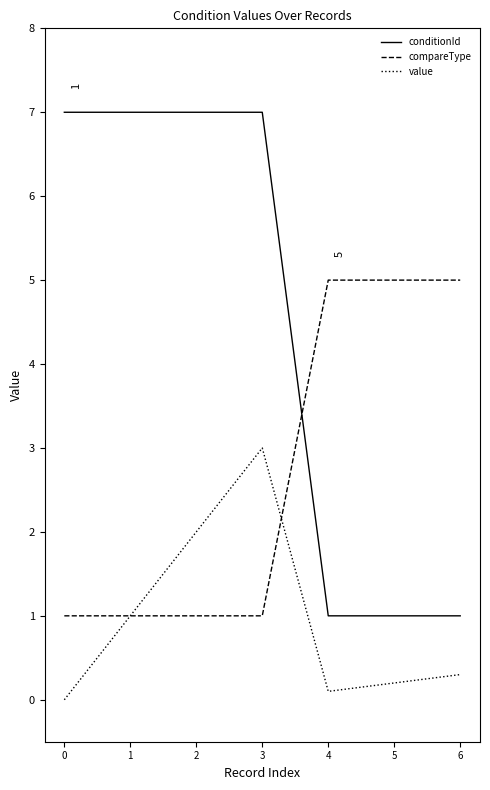

What is the approximate value of value at 2?

2.0